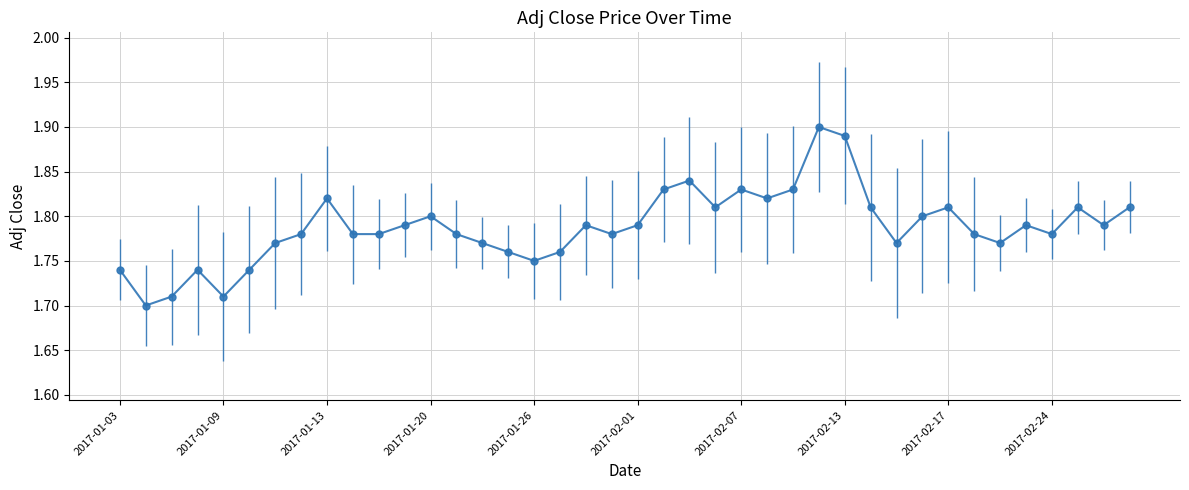

How many lines are shown in the chart?

1